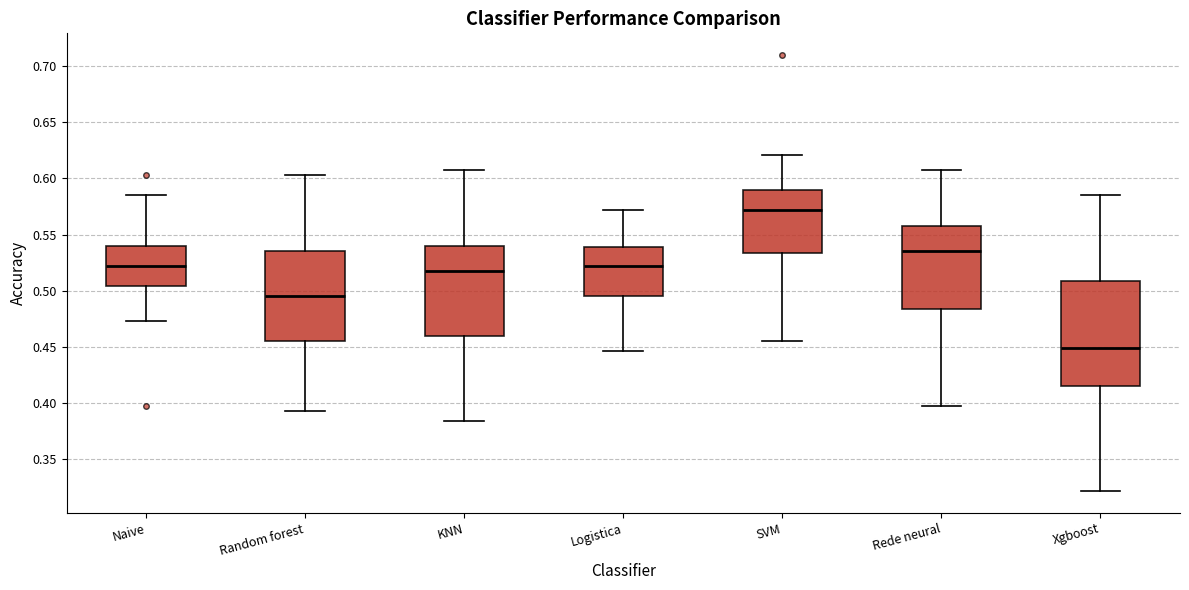

Comparing the boxes themselves (not the whiskers), which one is the tallest?

Xgboost